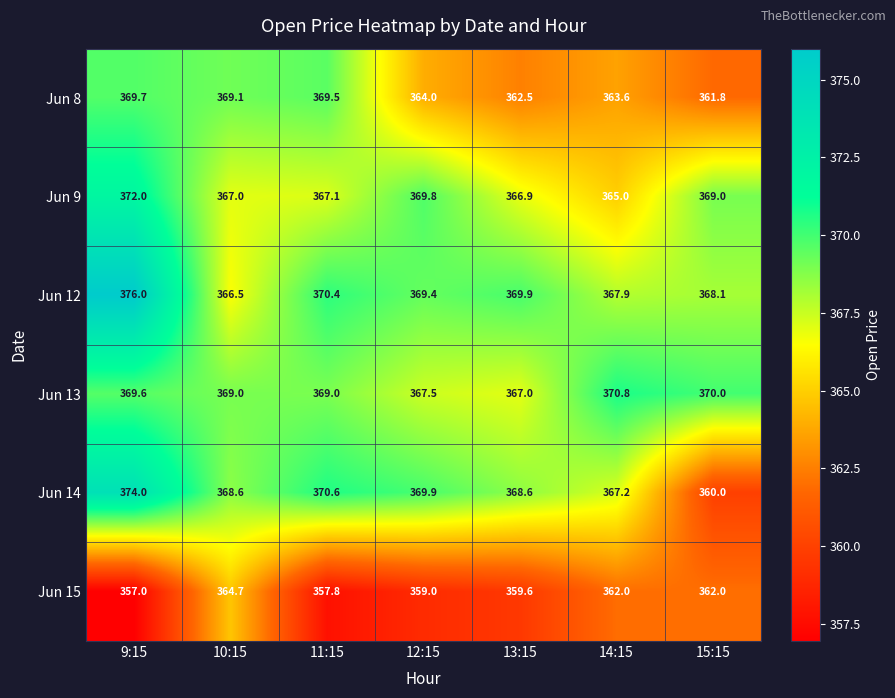

What is the sum of all Jun 15 values?

2522.1